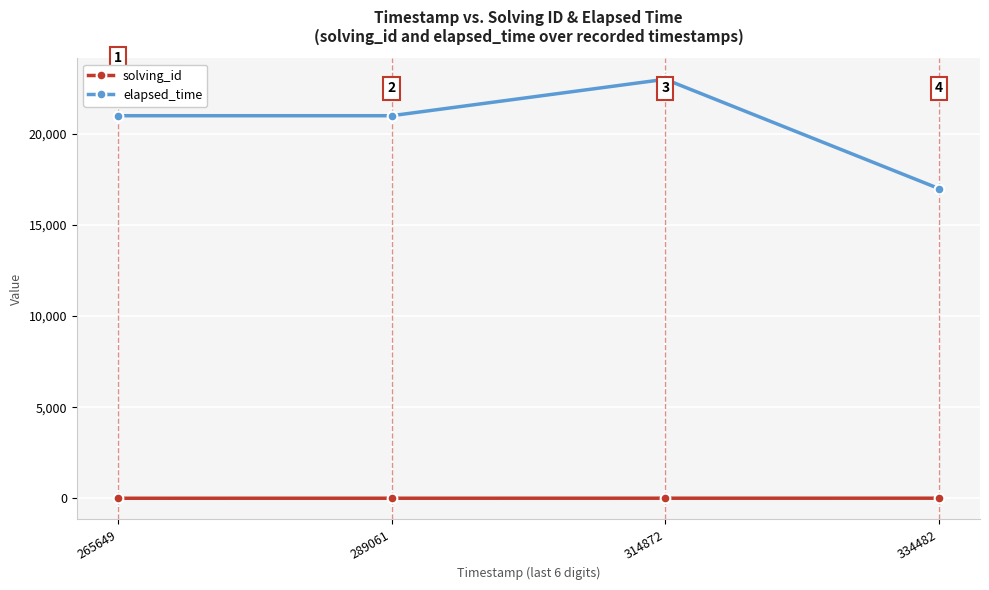

The solving_id series shows 3 at 314872. True or false?

True